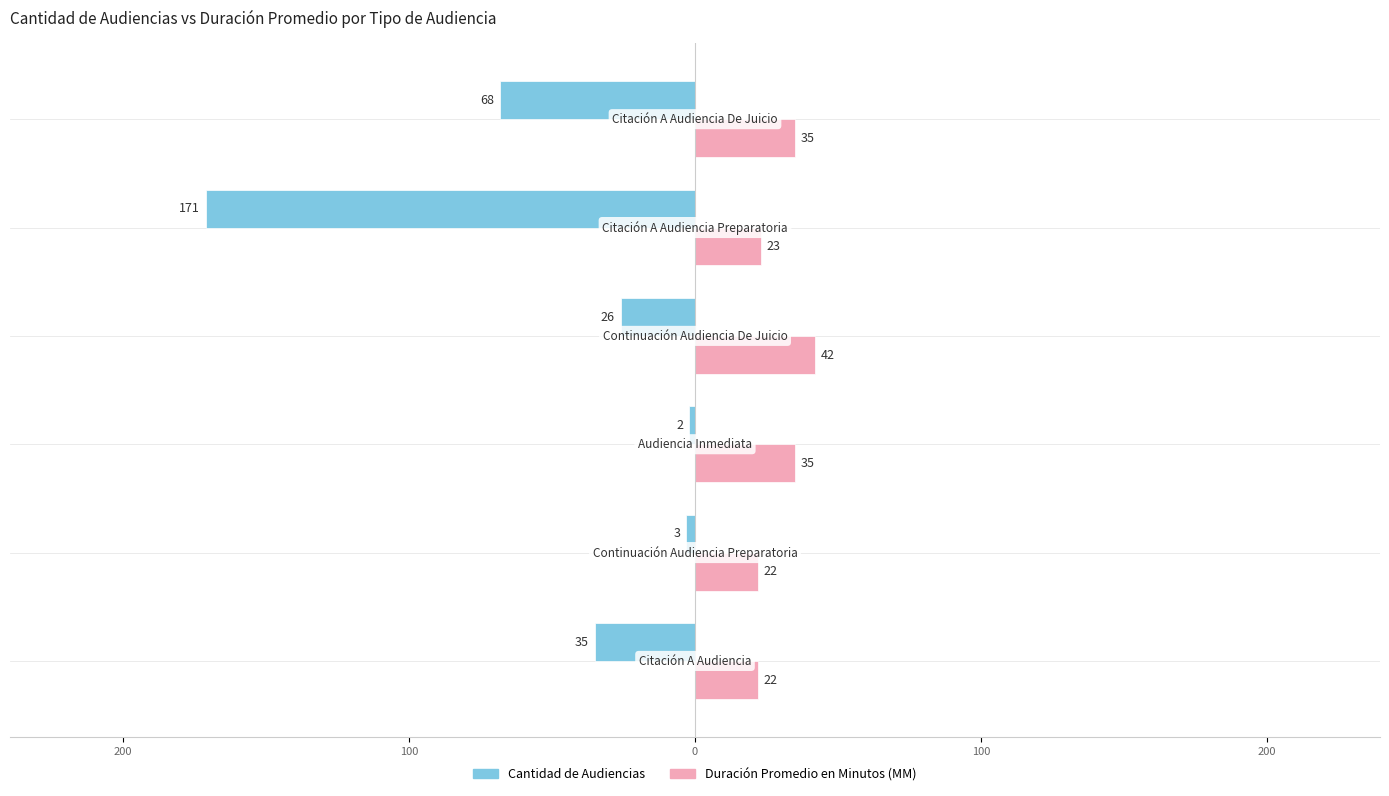

What are all the series names shown in the legend?

Cantidad de Audiencias, Duración Promedio en Minutos (MM)